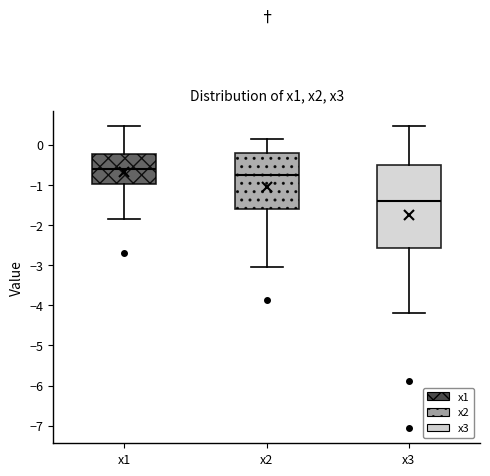

Where is the upper edge of the box for x1 on the y-axis? The values are not printed on the chart, so give them approximately, as read against the axis.

-0.2